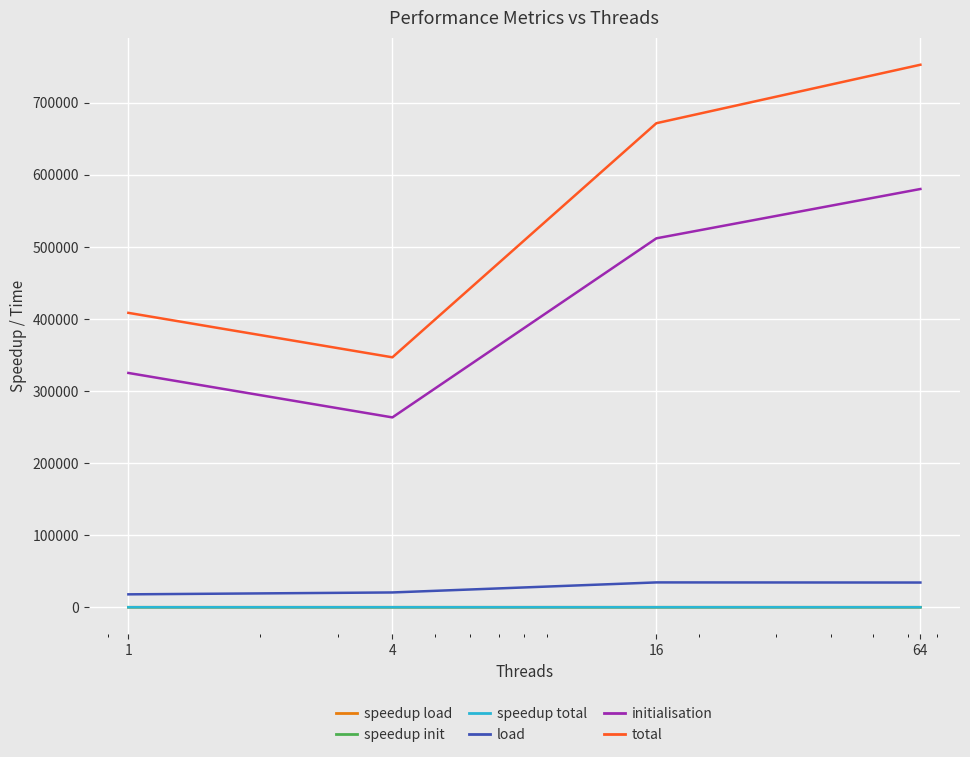

What is the difference between the second highest and minimum values in the load series?

16375.0